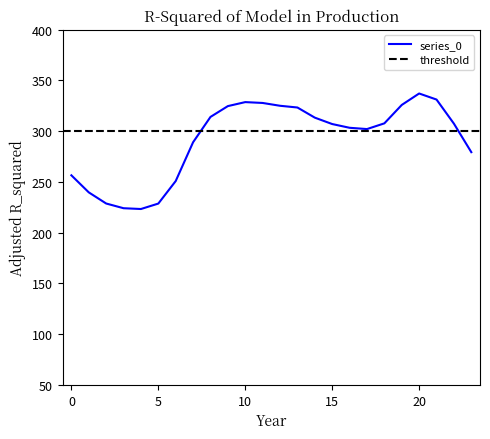

Where is the first local minimum?

4